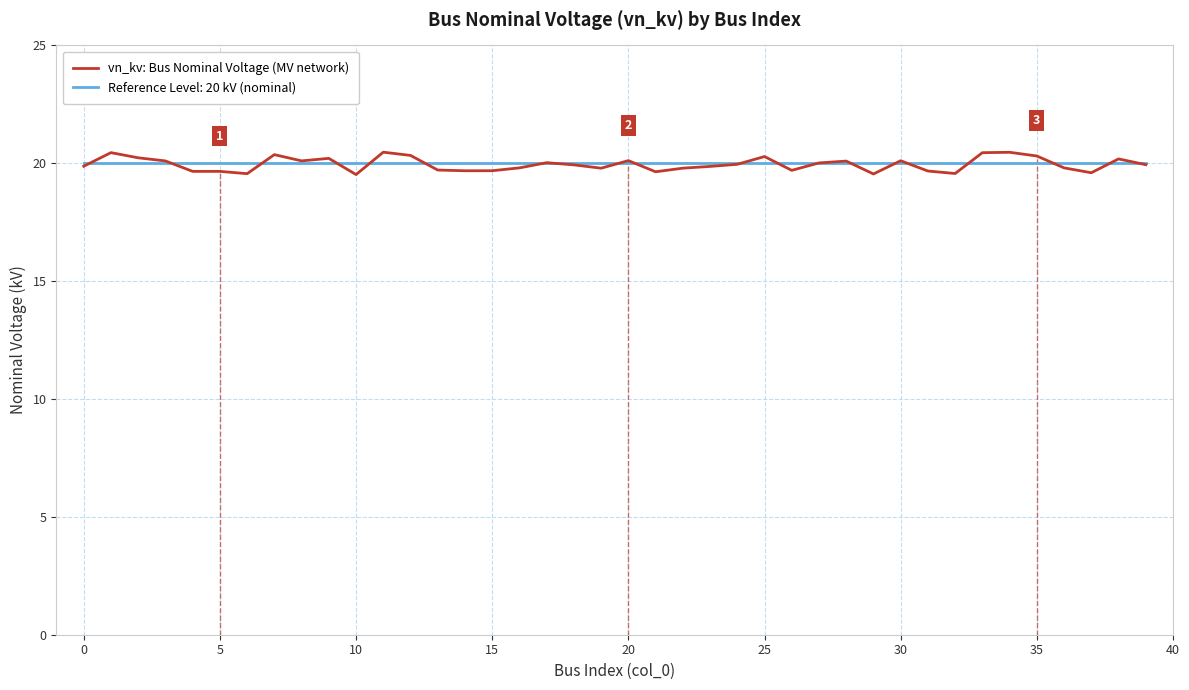

What is the maximum value for vn_kv: Bus Nominal Voltage (MV network)?

20.5